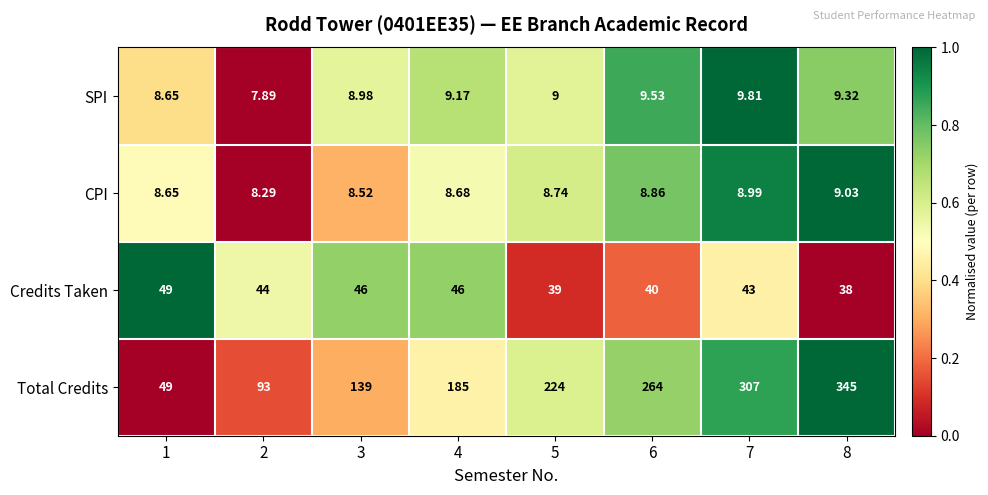

Which series has the largest total across all categories?

Total Credits